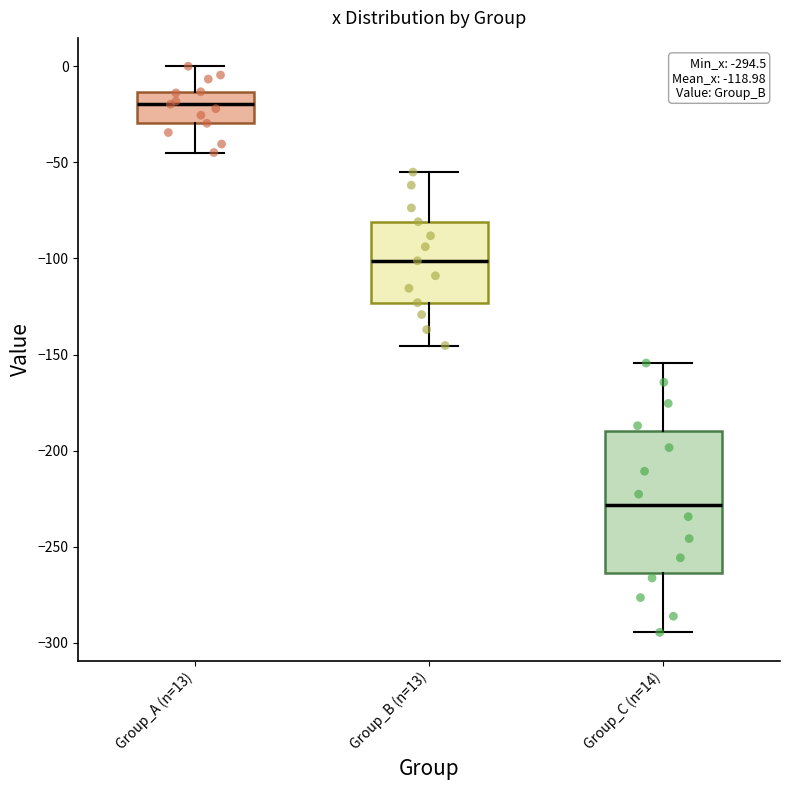

Which box is the tallest, from its lower edge to its upper edge?

Group_C (n=14)